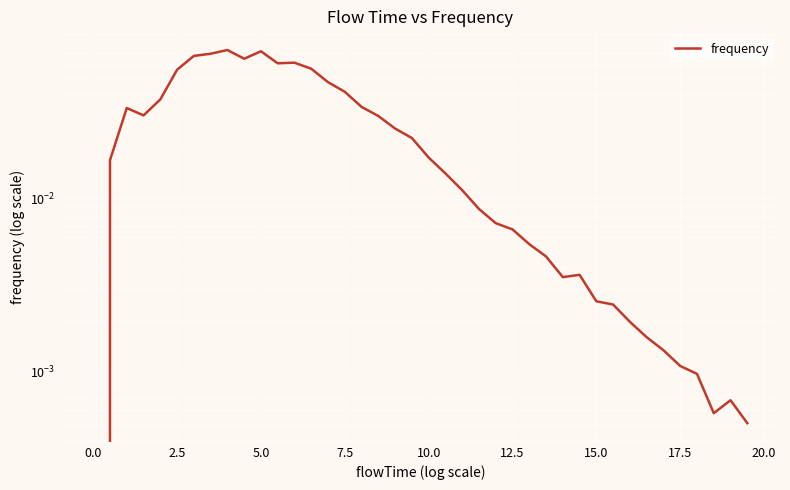

How many points are lower than both their immediate neighbors (excluding endpoints)?

5